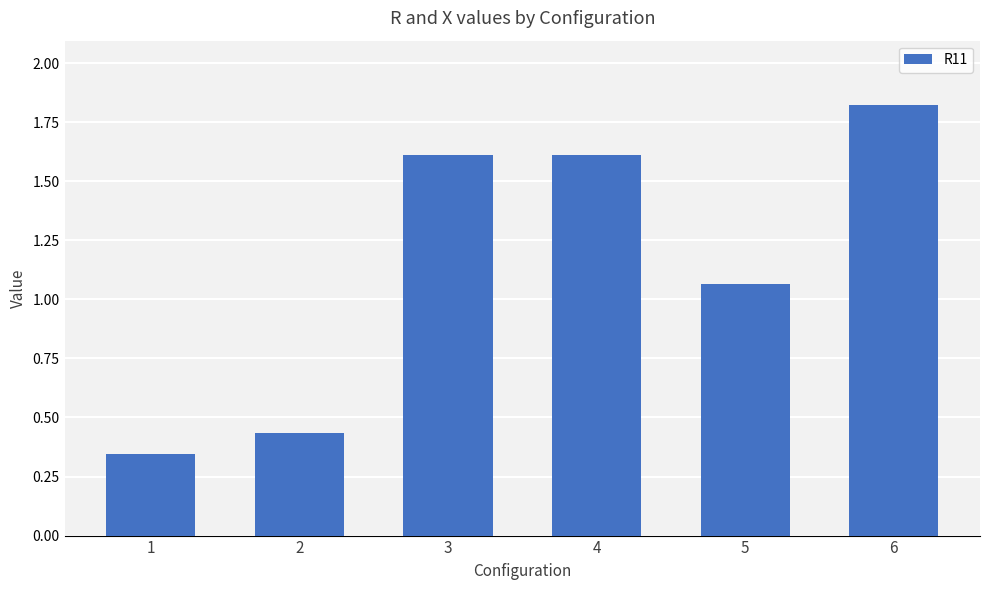

Where is the data nearest to the value 1?

5